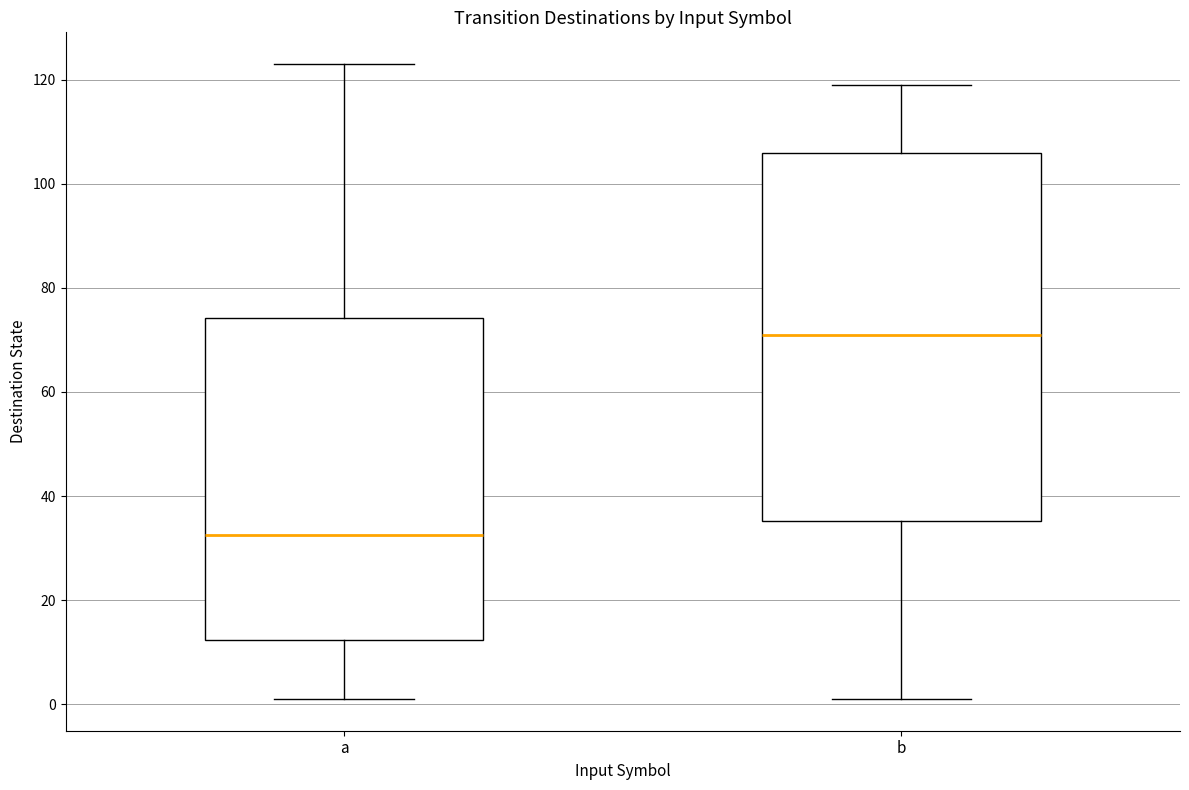

Comparing the boxes themselves (not the whiskers), which one is the tallest?

b